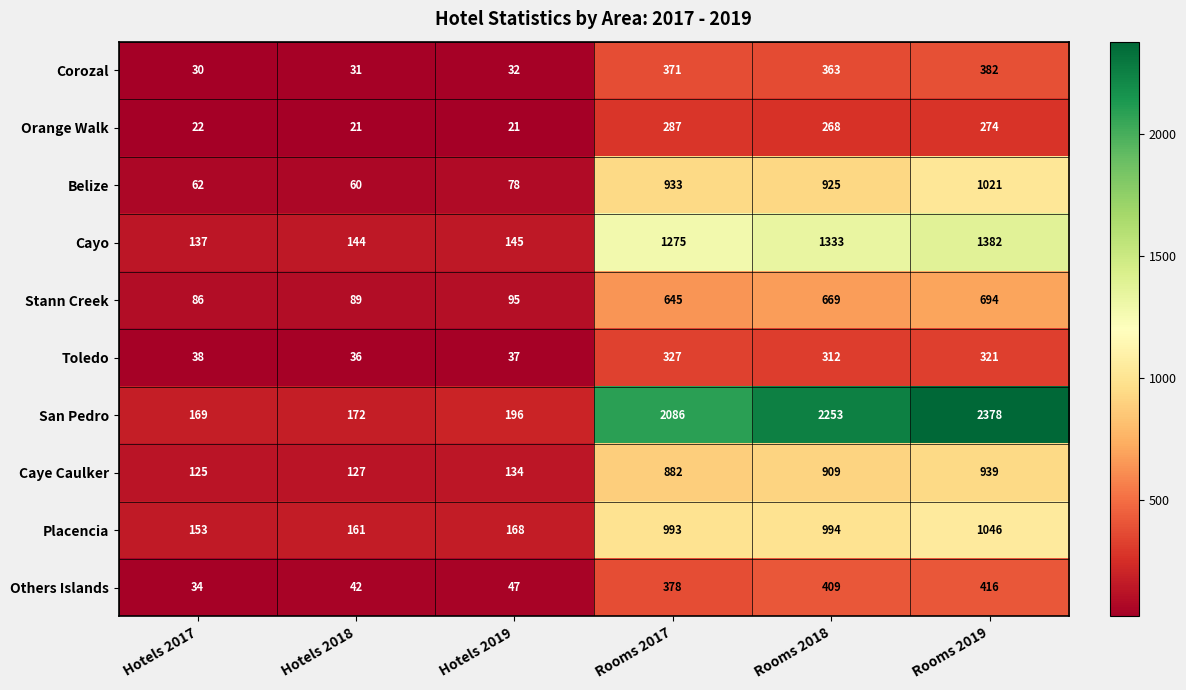

What is the difference between the San Pedro values at Hotels 2019 and Rooms 2017?

1890